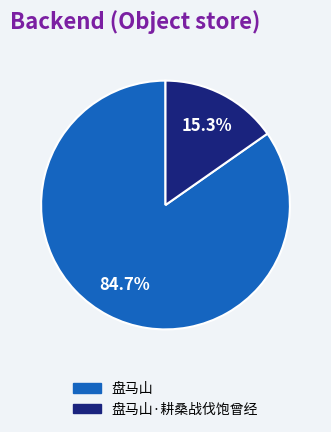

How many slices are in this pie chart?

2